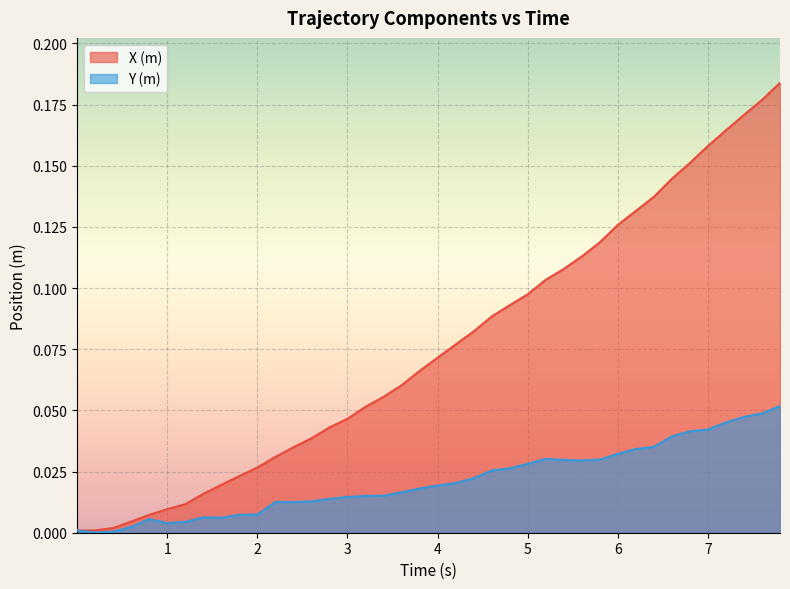

Rank the series by their maximum value, from lowest to highest.

Y (m), X (m)